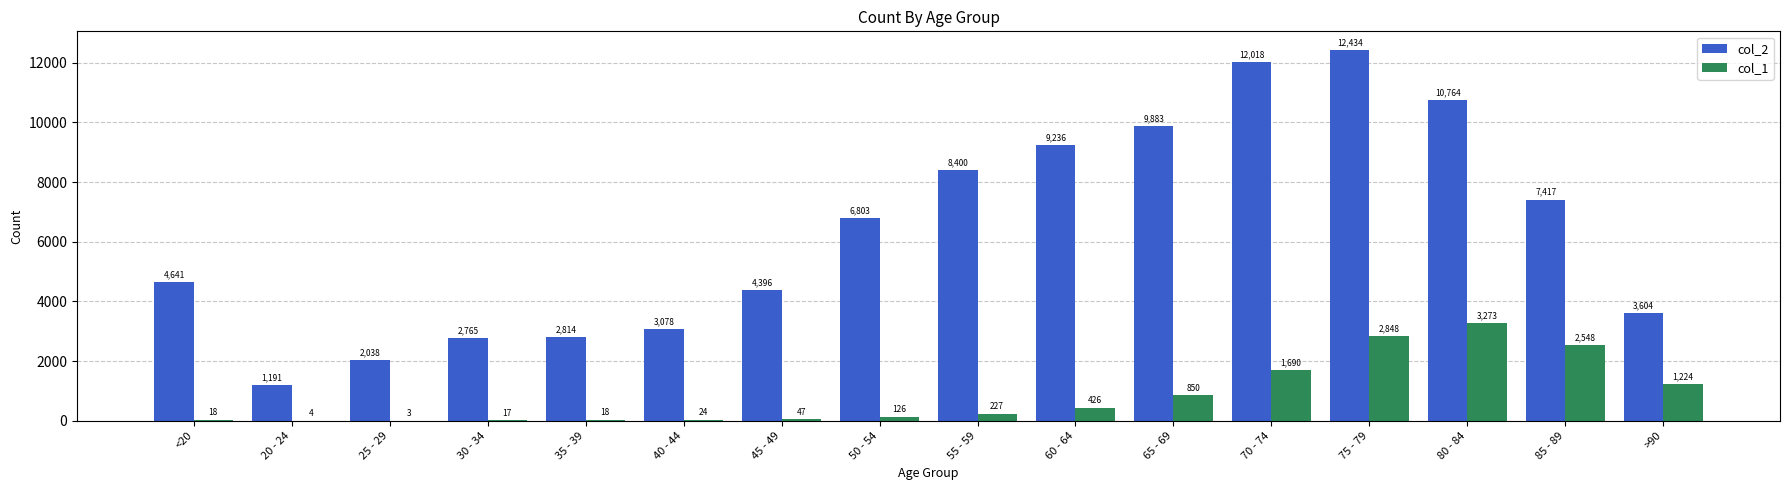

True or false: col_2 has a value of 2038 at 25 - 29.

True